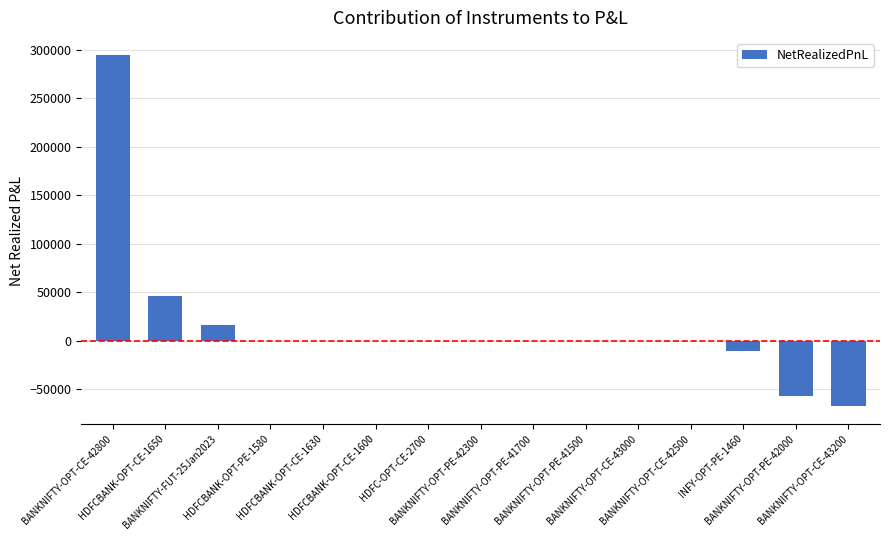

At which category does the chart reach its peak across all series?

BANKNIFTY-OPT-CE-42800